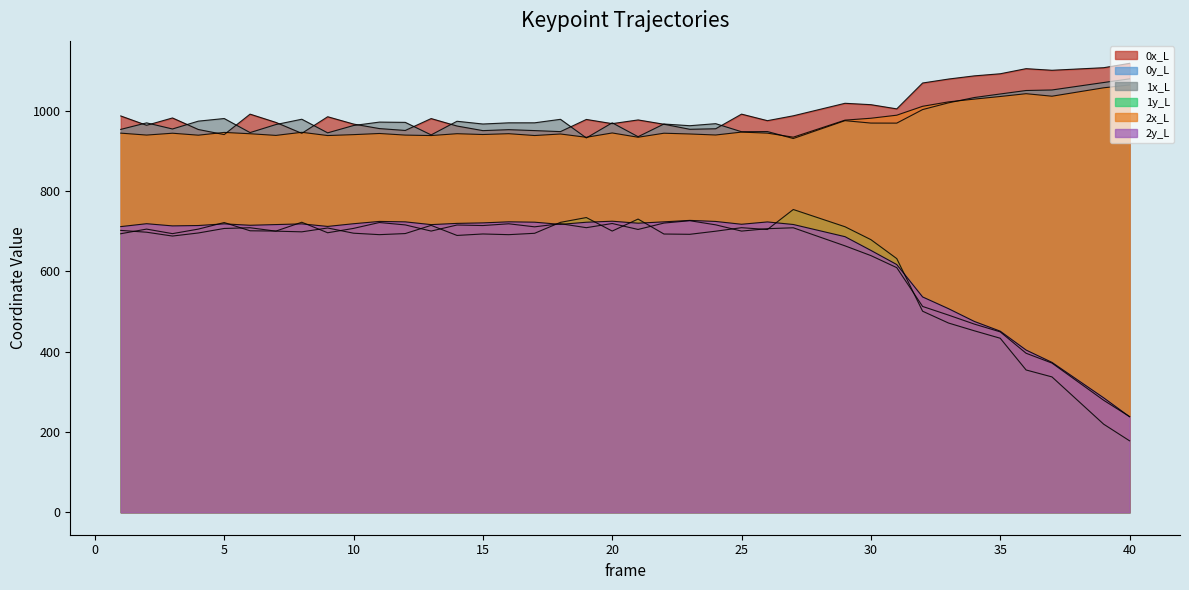

Which series has the largest range (max minus min)?

1y_L